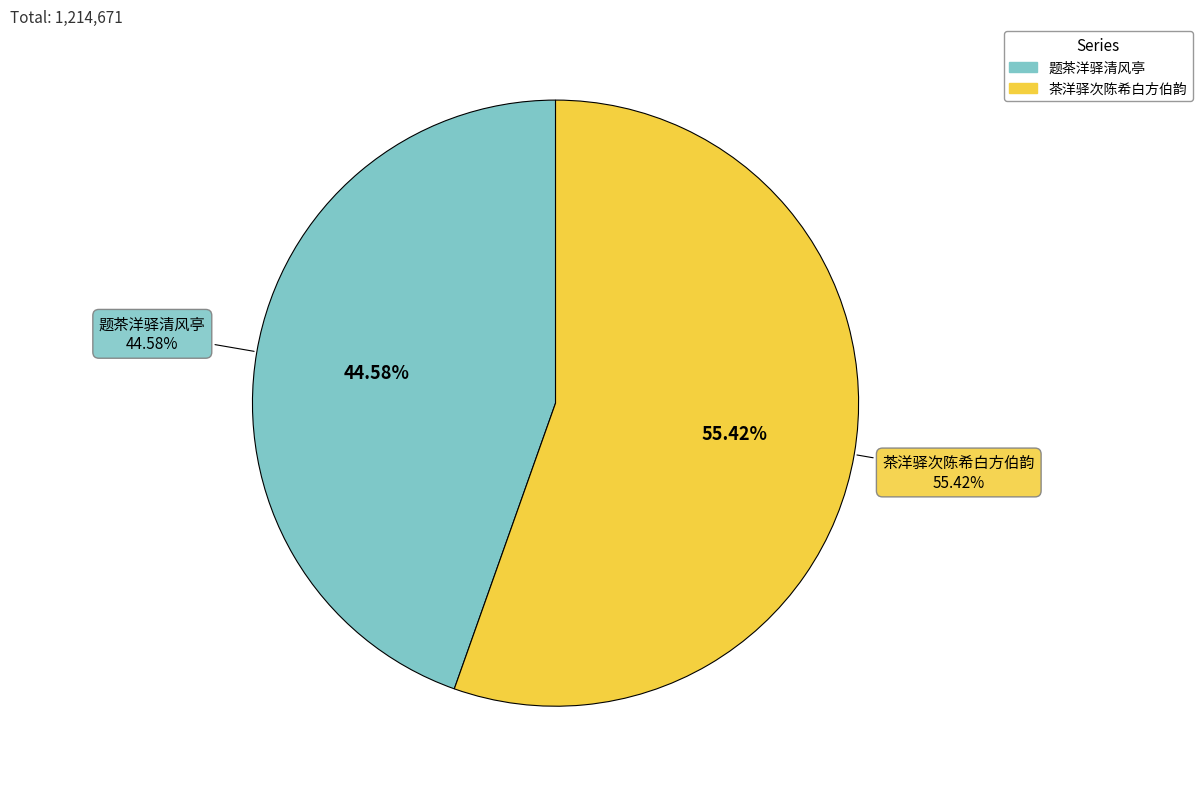

Approximately how many times larger is the value at 茶洋驿次陈希白方伯韵 compared to 题茶洋驿清风亭?

1.2